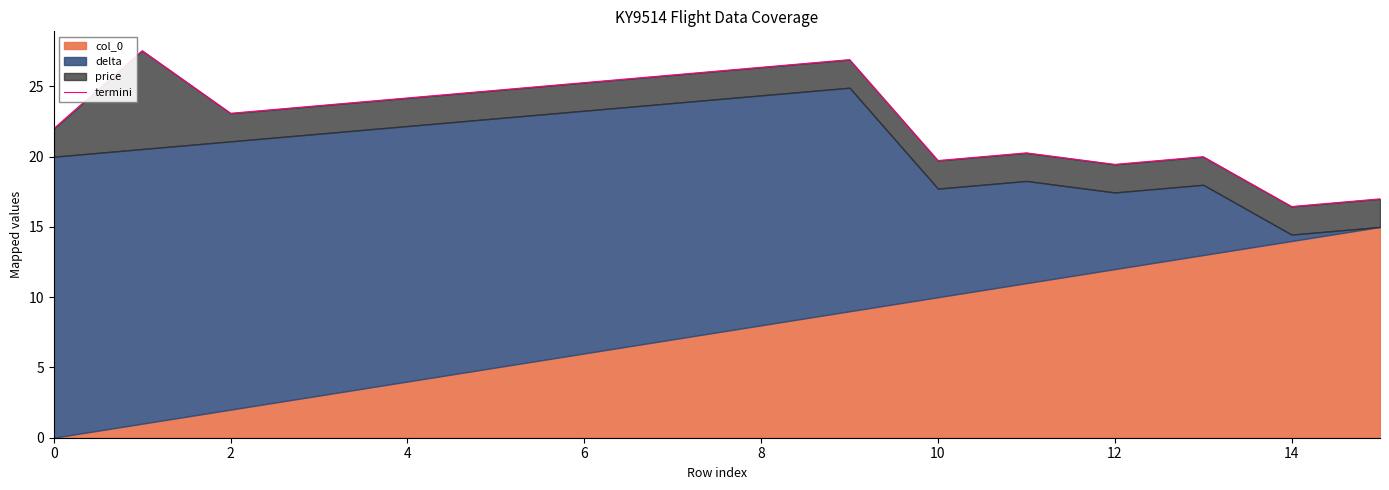

Reading right to left, extract all data points from this chart.

17.0	16.5	20.0	19.5	20.3	19.7	26.9	26.4	25.8	25.3	24.7	24.2	23.6	23.1	27.5	22.0